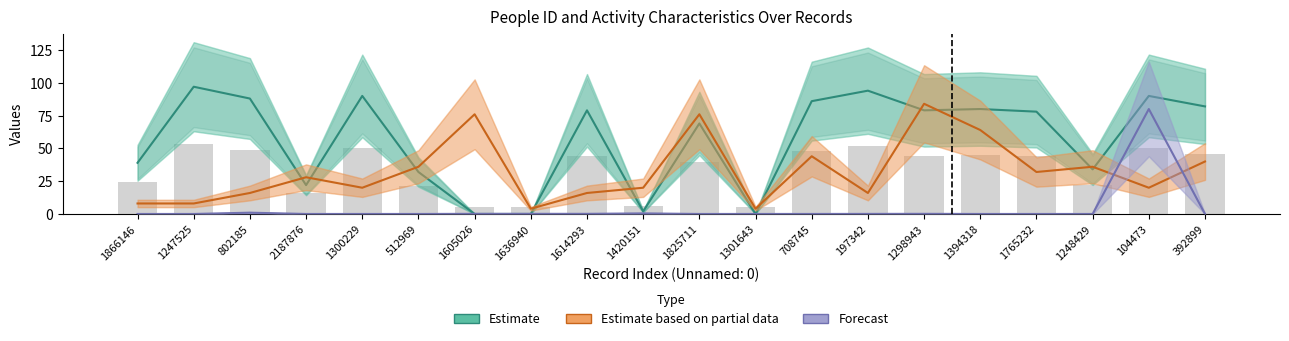

The Estimate series shows 32.0 at 512969. True or false?

True